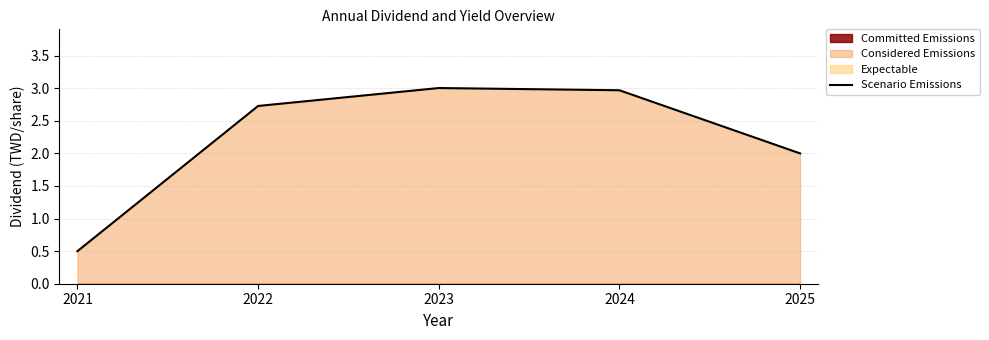

What is the change in value from 2022 to 2023?

+0.3